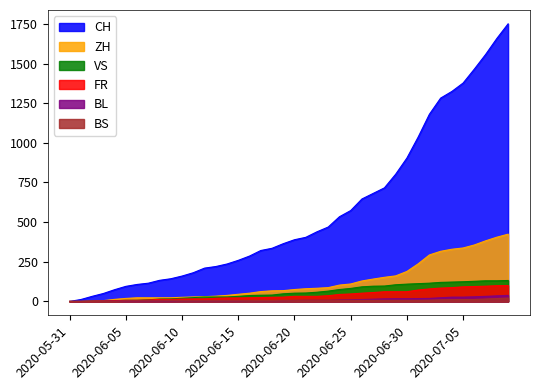

What is the difference between the ZH values at 2020-06-20 and 2020-06-08?

52